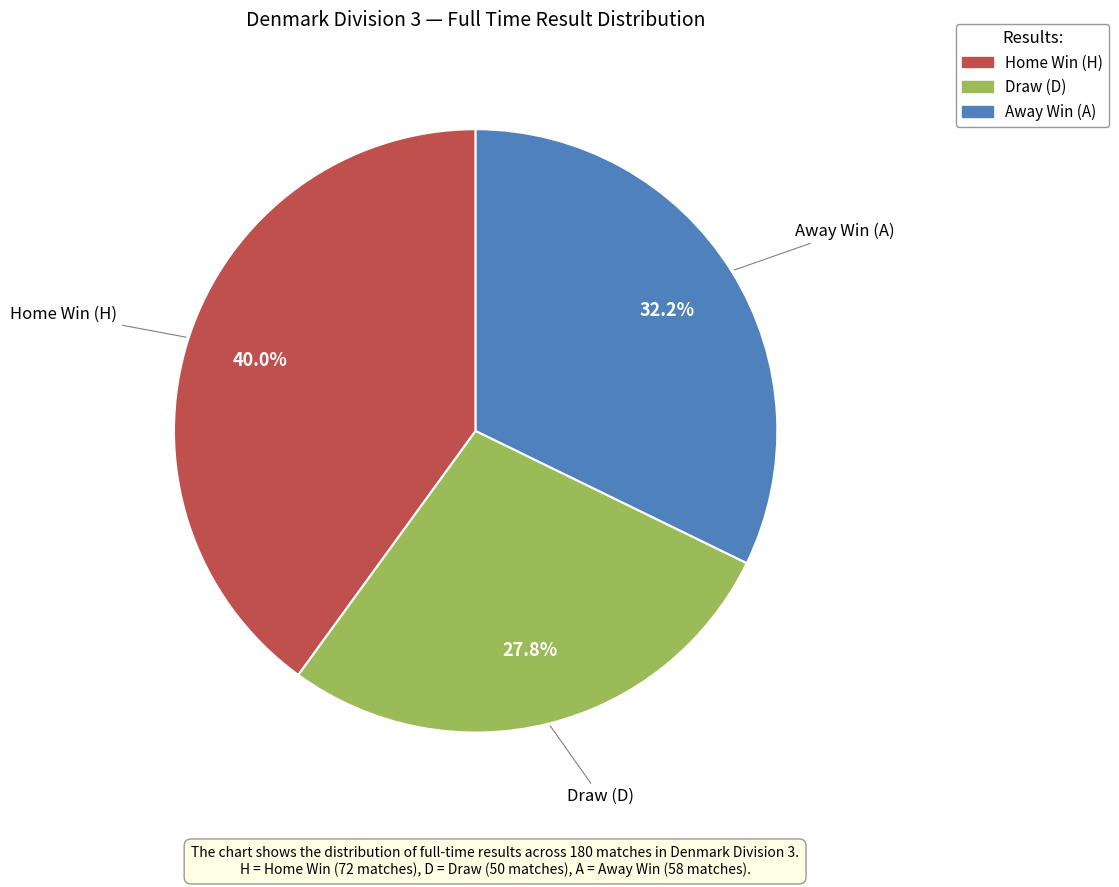

Is there any slice that represents more than half of the pie?

No